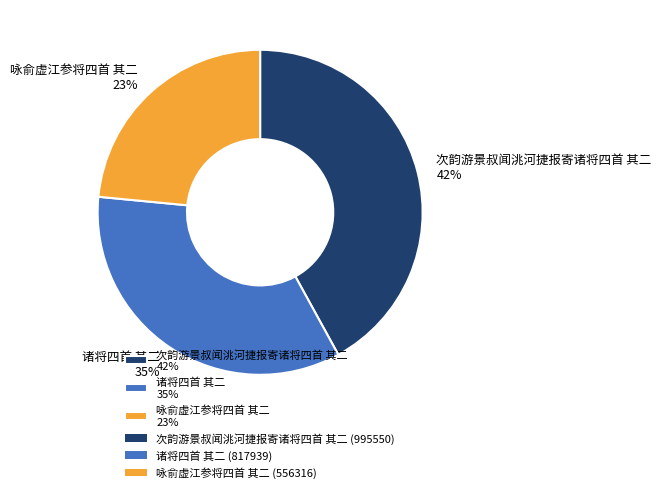

To the nearest percent, what is the combined percentage of 咏俞虚江参将四首 其二 and 次韵游景叔闻洮河捷报寄诸将四首 其二?

65%